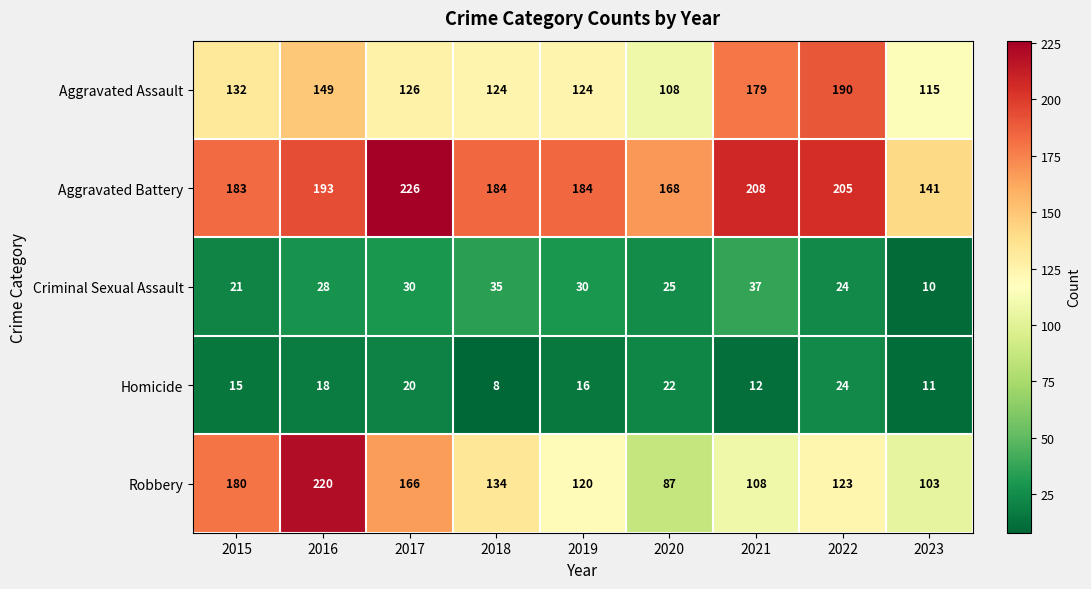

The Aggravated Assault series shows 132 at 2015. True or false?

True